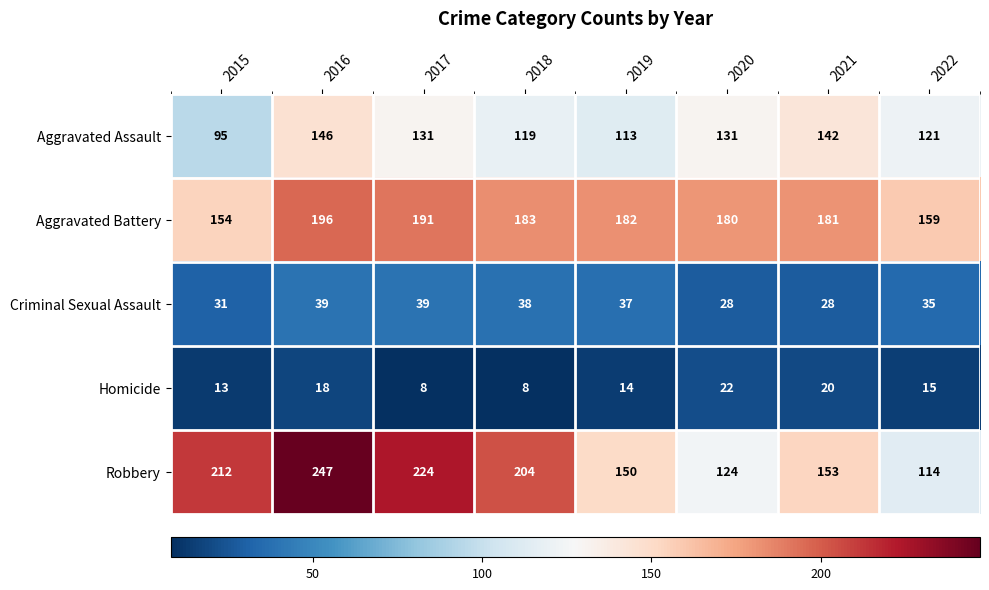

Where is Aggravated Battery nearest to the value 175?

2020